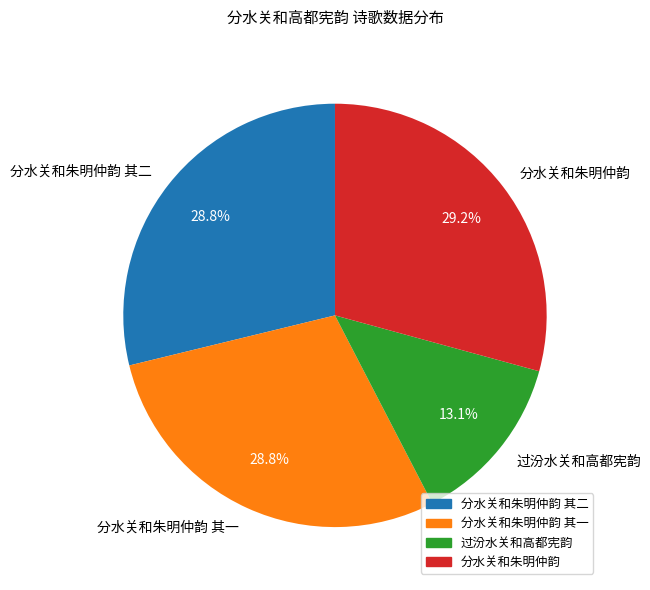

What is the smallest slice in the pie chart?

过汾水关和高都宪韵